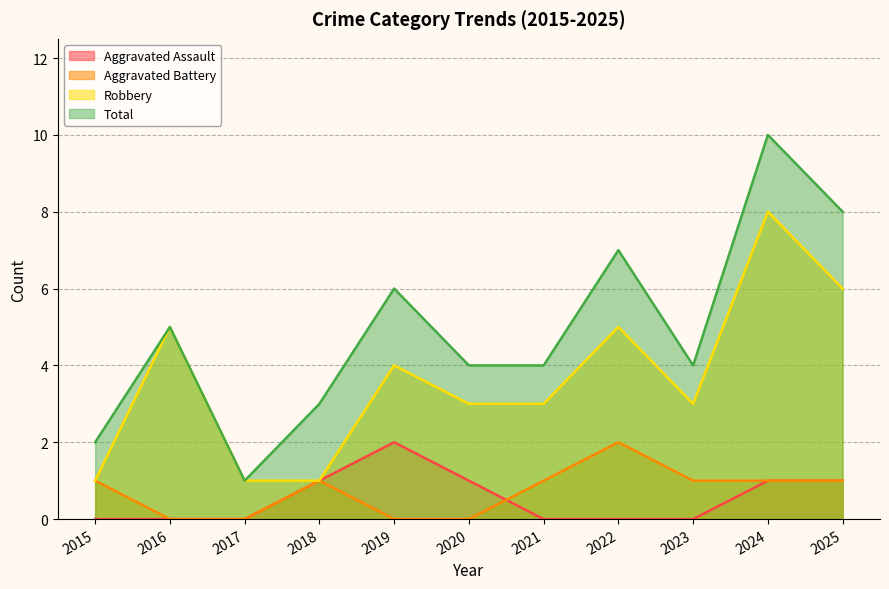

True or false: Robbery and Aggravated Battery cross at least once.

False